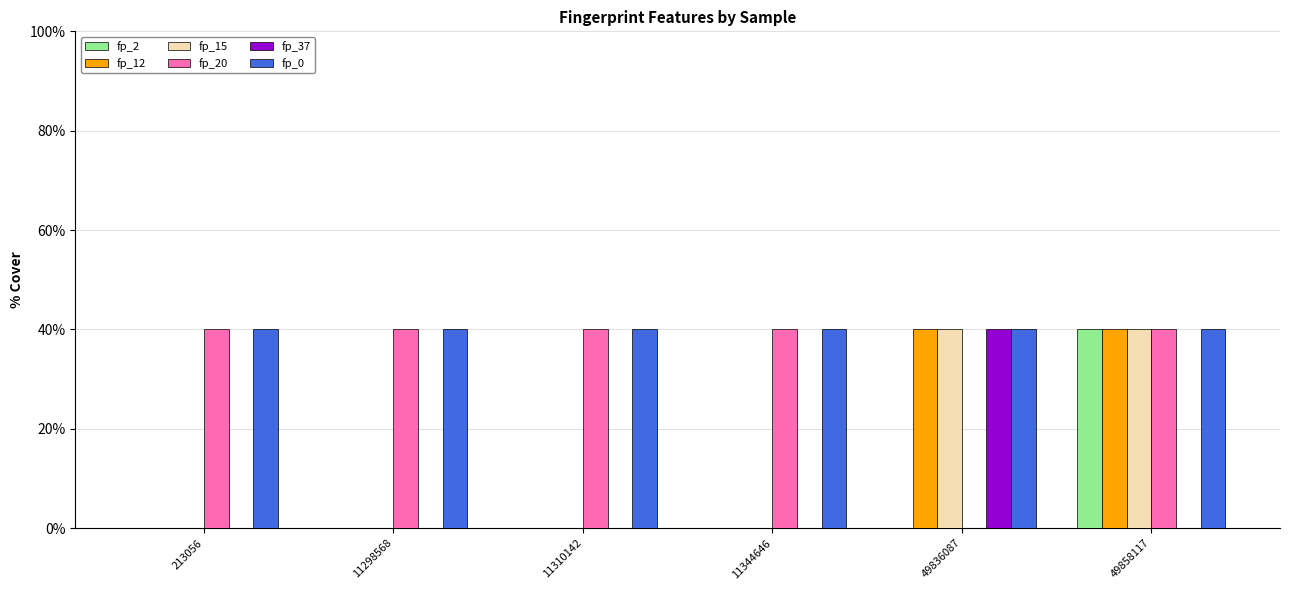

Which category has the lowest value in the fp_0 series?

213056